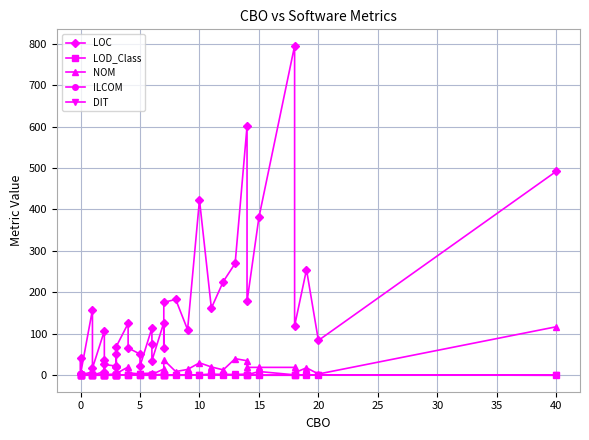

Is it true that DIT equals 1.7 at 13?

False